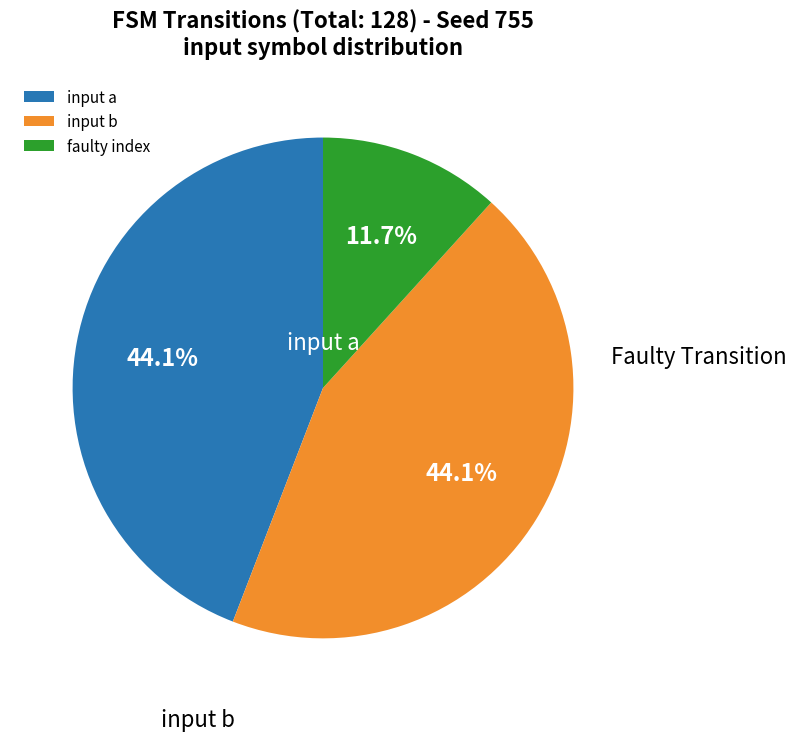

Does any single category account for the majority?

No